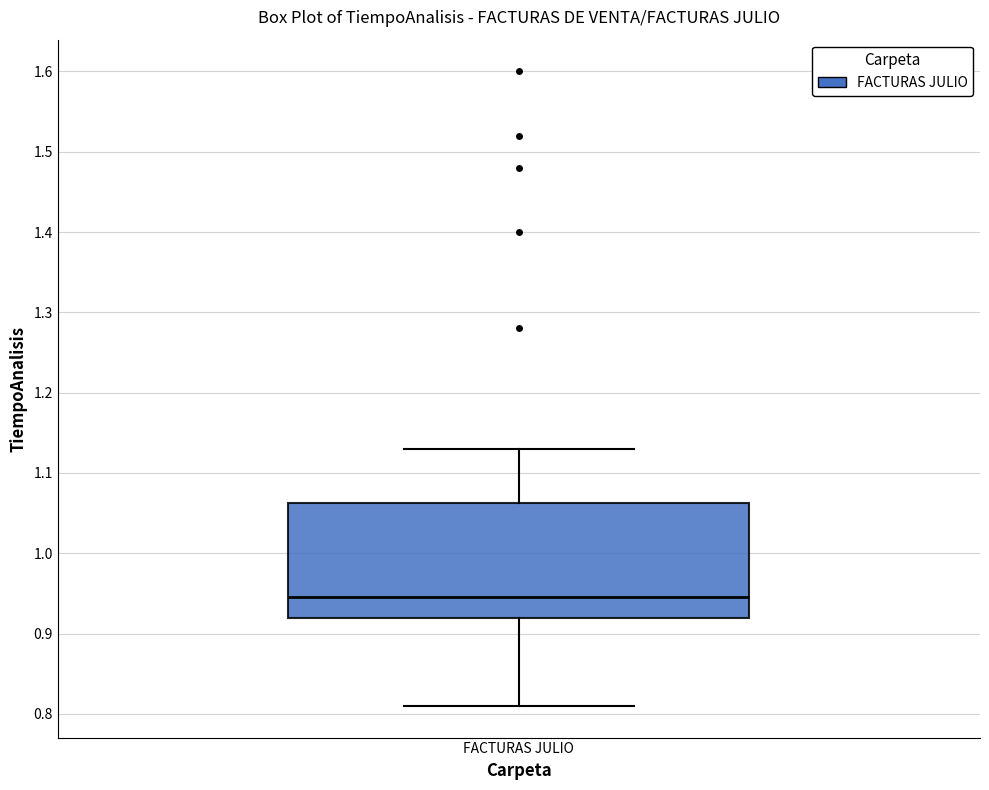

Transcribe this box plot: give where the median line is, the range the box spans, and where the two whiskers end, as read against the y-axis. The values are not printed on the chart, so give them approximately, as read against the axis.

median 0.95, box 0.92 to 1.06, whiskers 0.81 to 1.13